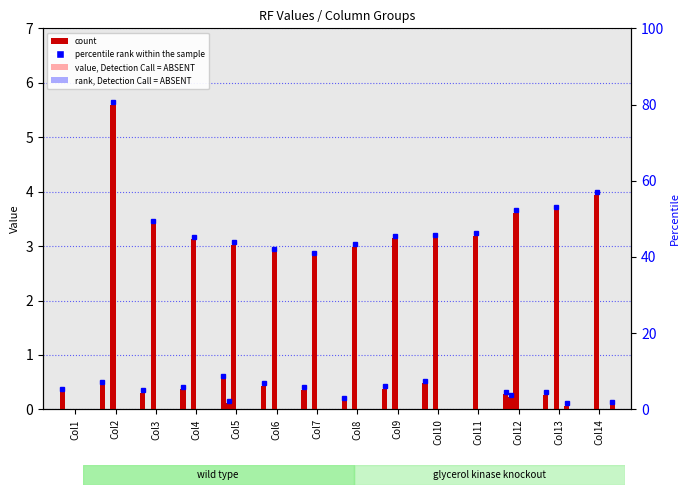

At which category does the chart reach its minimum across all series?

Col11